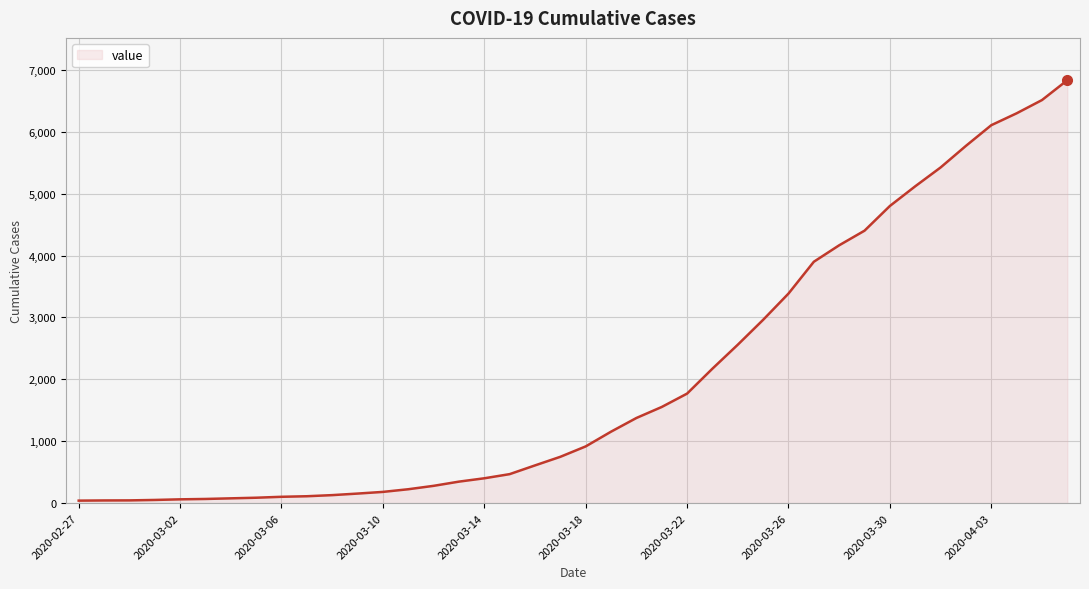

Count the number of categories in the chart.

40